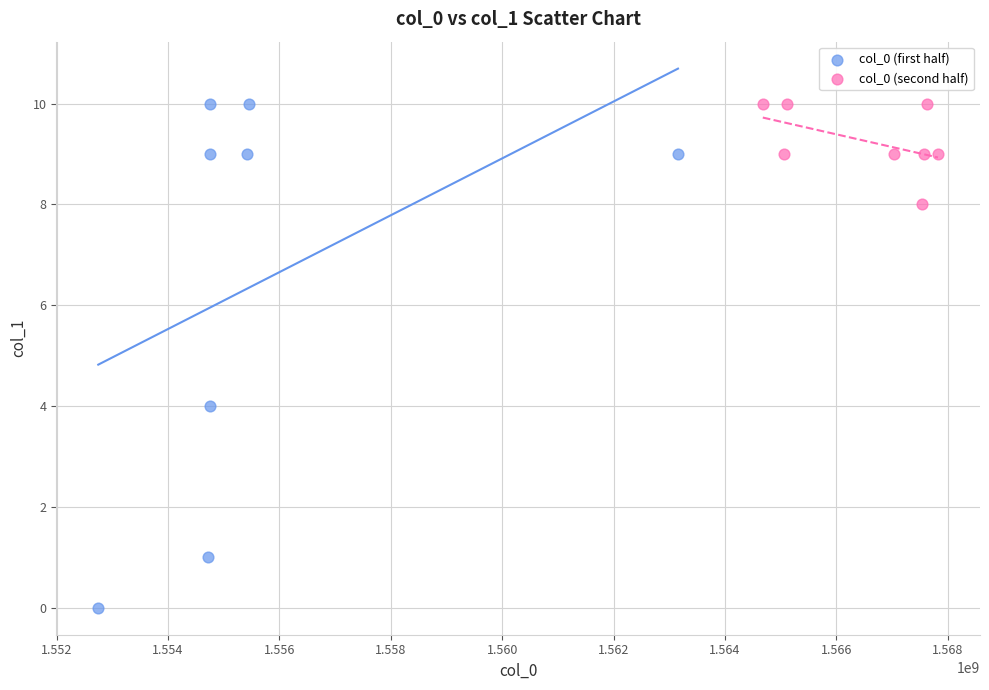

Which series has the widest spread of Y values?

col_0 (first half)